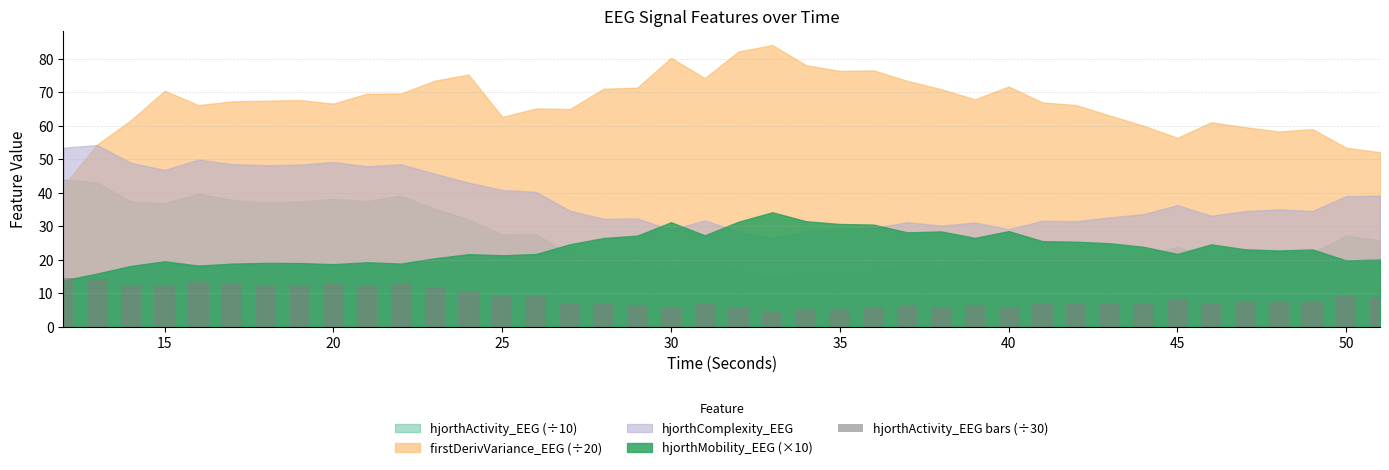

What is the maximum value shown in the chart?

14.7